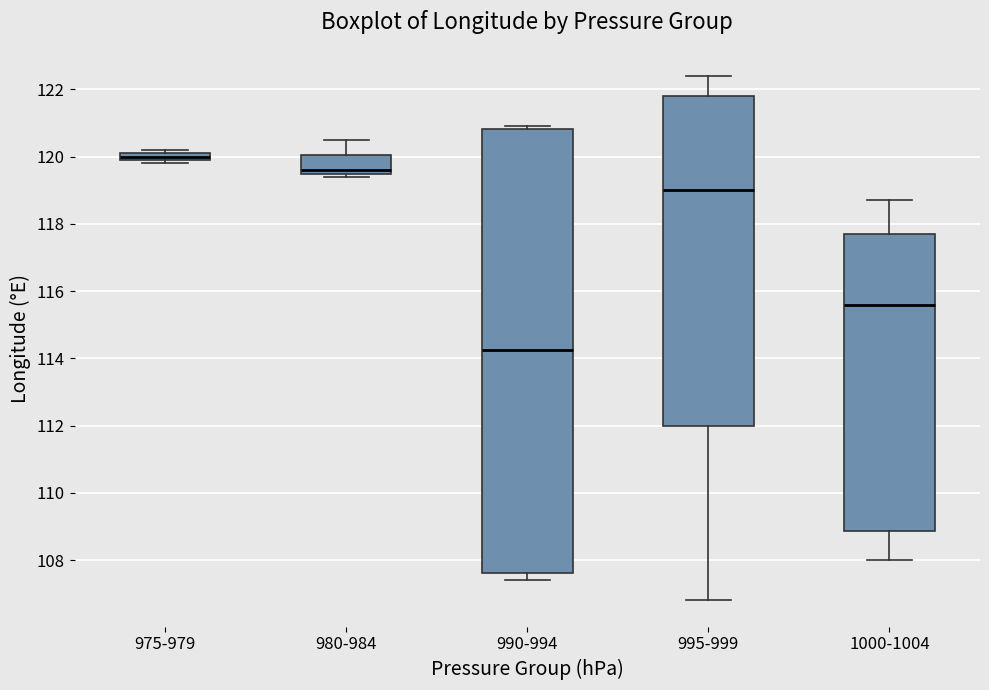

Which box's median line is the lowest?

990-994